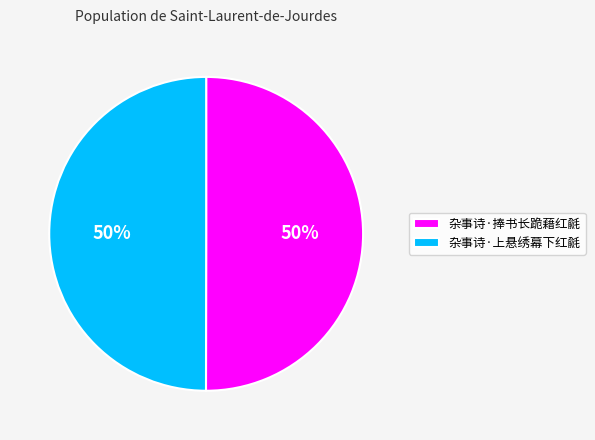

What percentage is the 杂事诗·捧书长跪藉红毹 slice, to the nearest percent?

50%